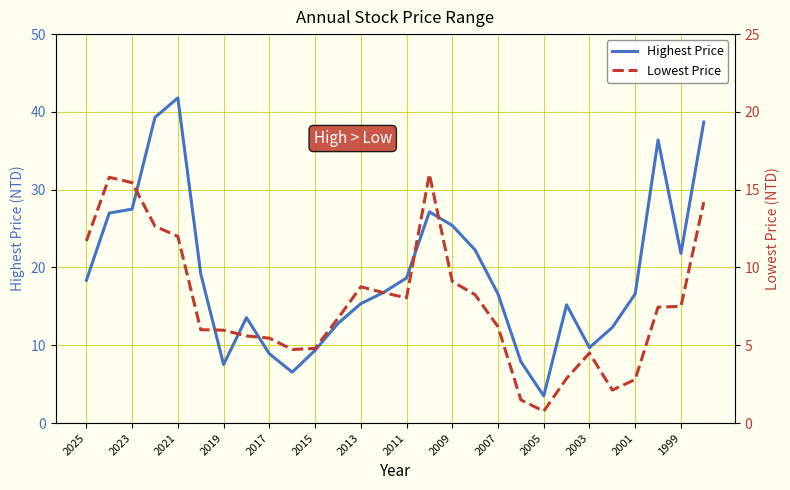

True or false: Highest Price and Lowest Price cross at least once.

False